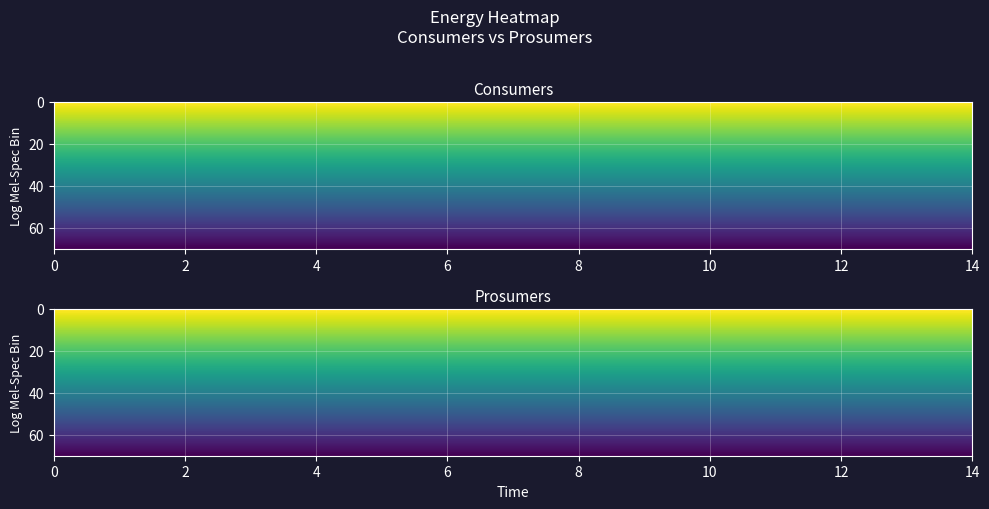

True or false: Prosumers has a value of 440 at 7.

True